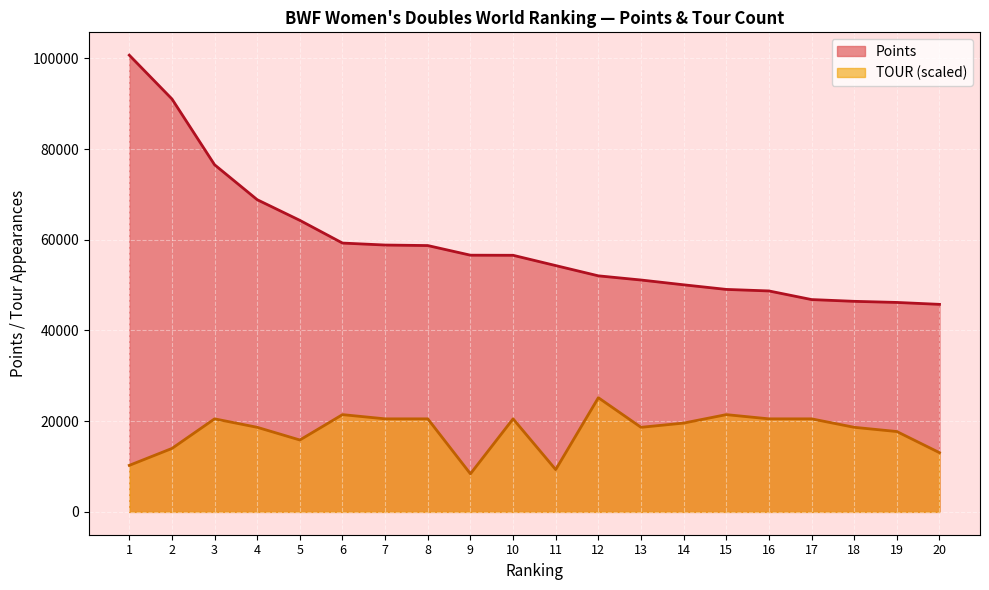

What is the total value across all series at 18?

65075.9